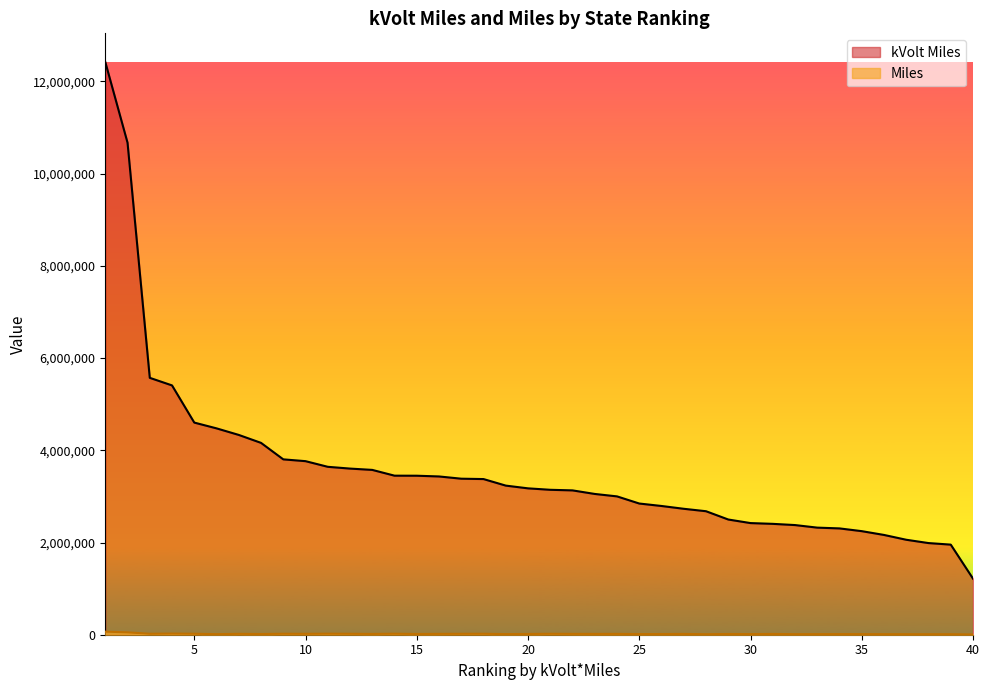

Which series has the largest range (max minus min)?

kVolt Miles